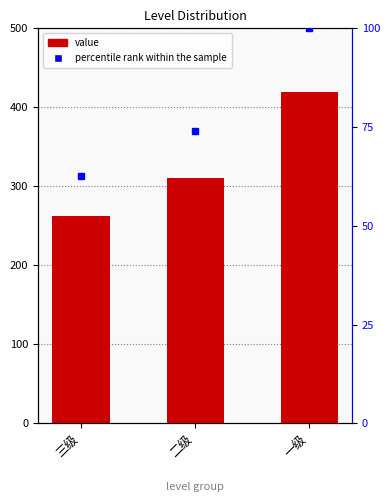

What is the sum of the percentile rank within the sample values at 二级 and 三级?

136.5